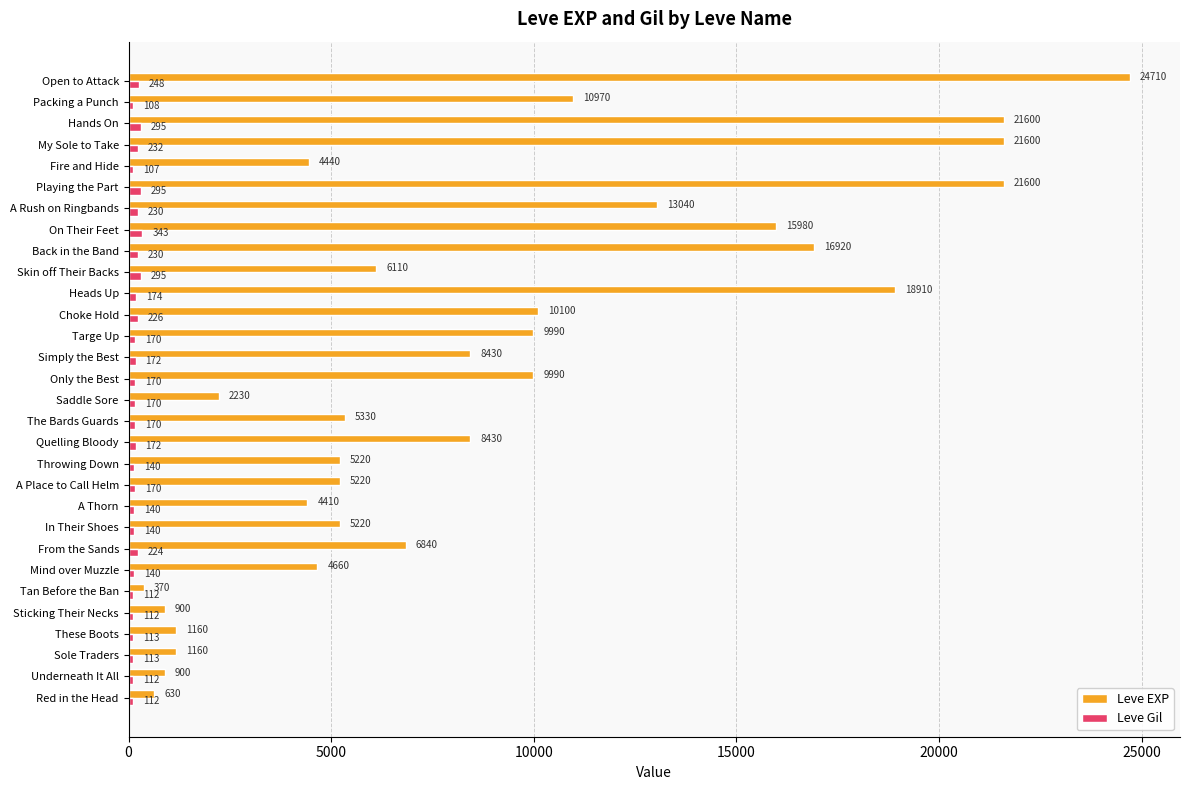

What is the minimum value shown in the chart?

107